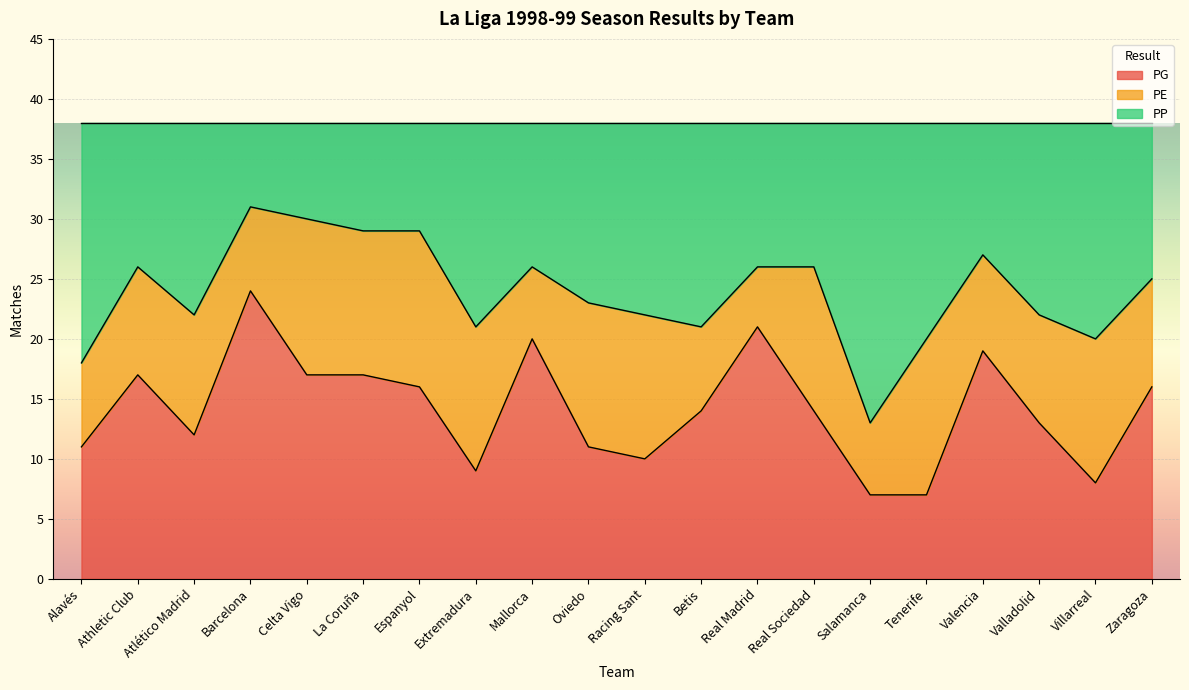

Which series has the largest total across all categories?

PP